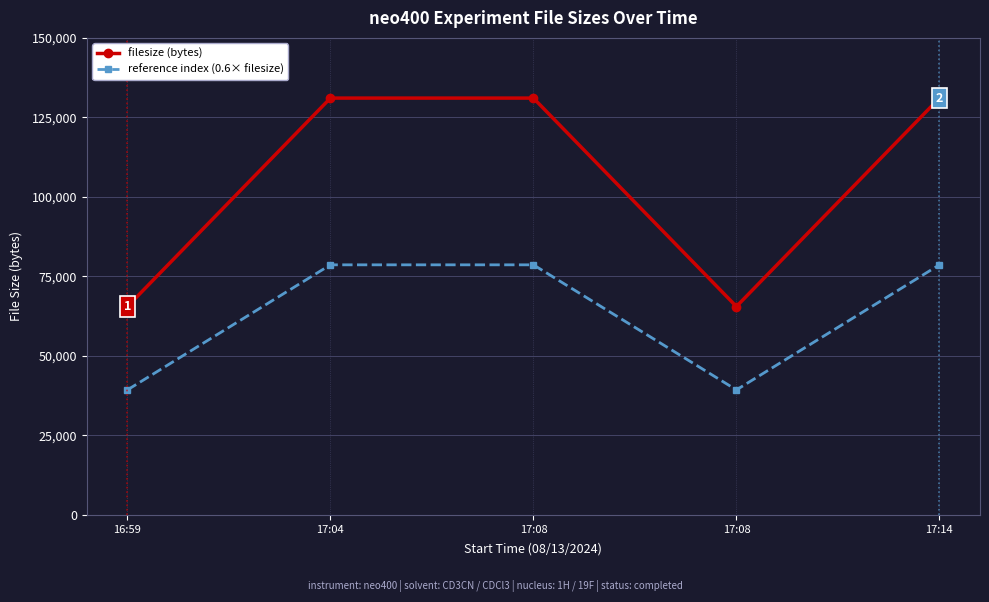

What are all the series names shown in the legend?

filesize (bytes), reference index (0.6× filesize)